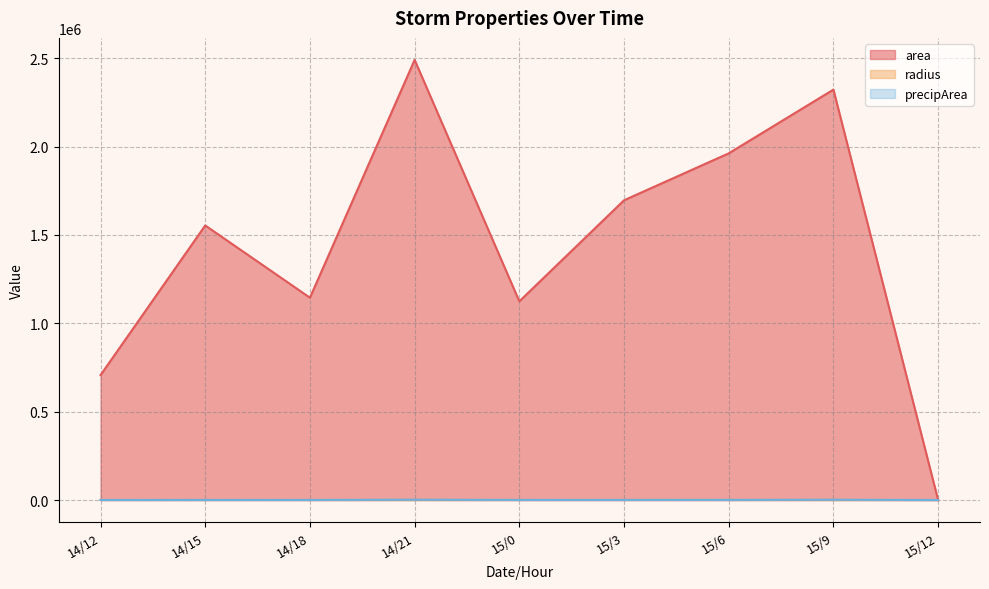

Does the chart have visible grid lines?

Yes